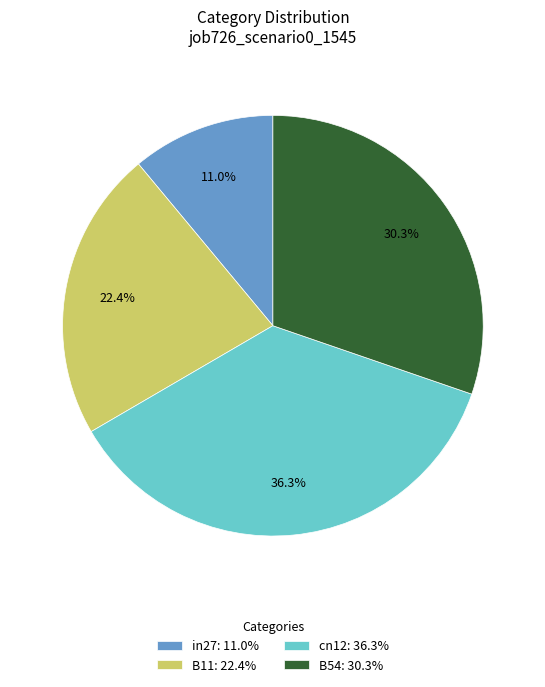

What is the smallest slice in the pie chart?

in27: 11.0%